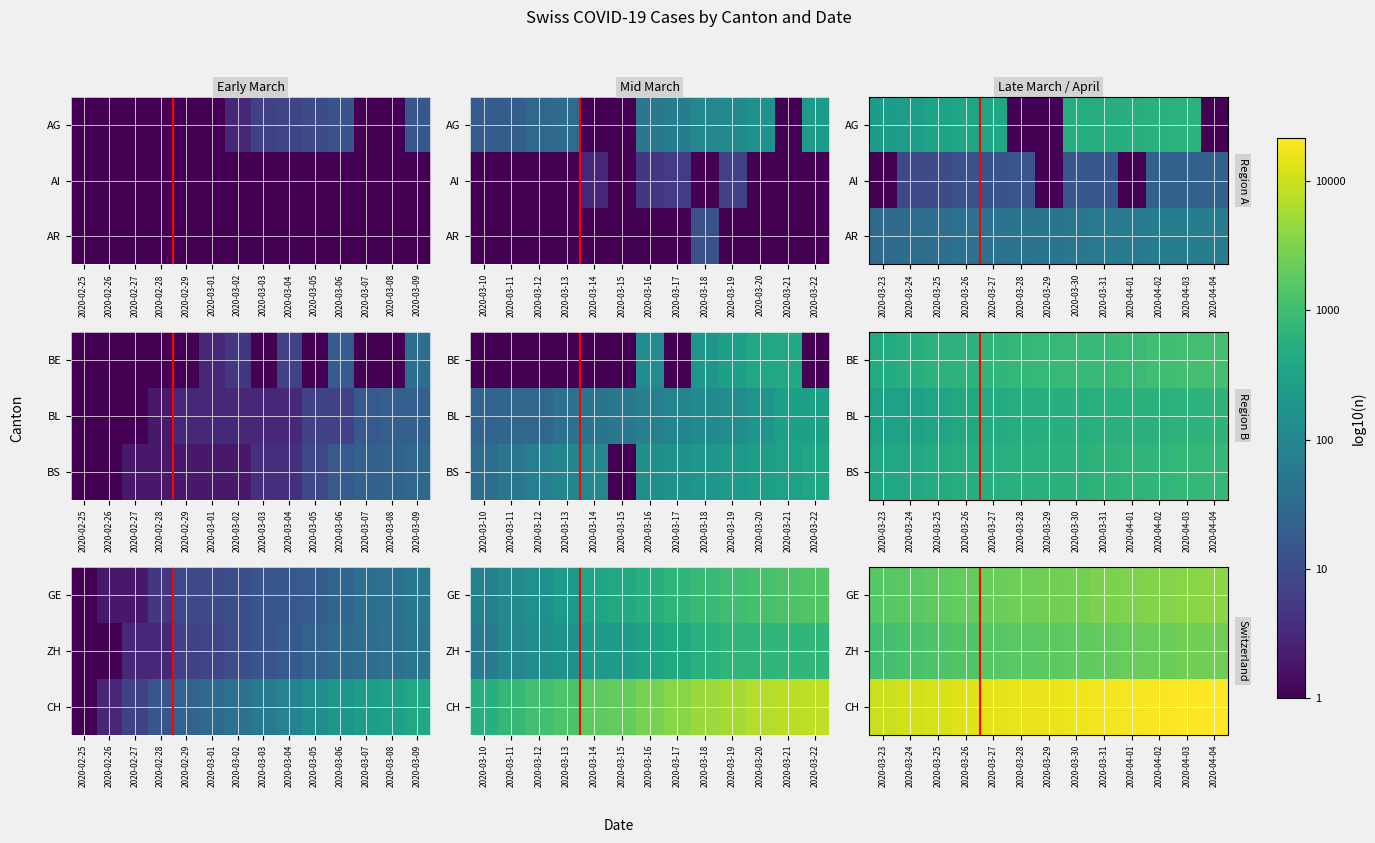

Is it true that ZH equals 5.7 at 2020-03-28?

False